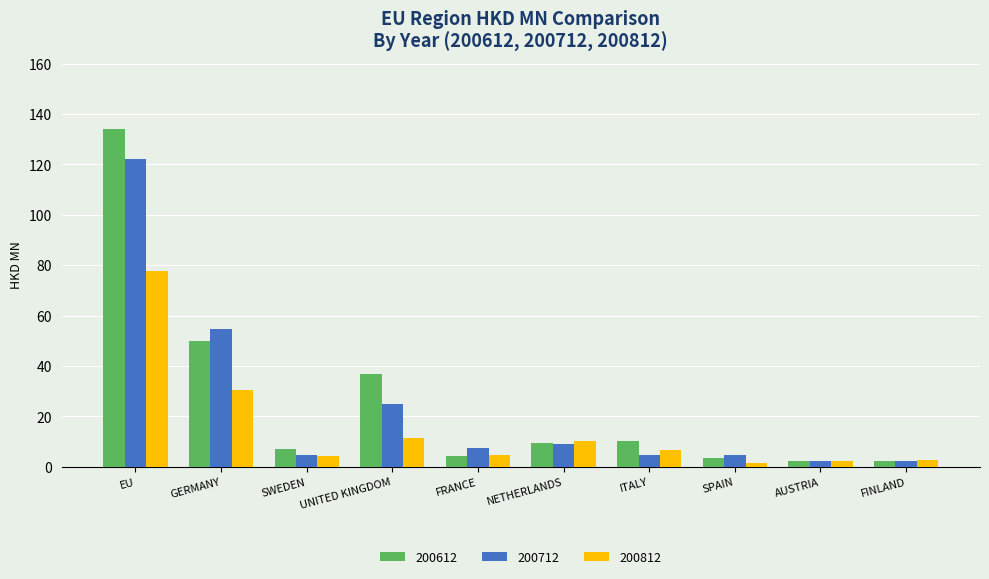

Which series has the widest spread of values?

200612